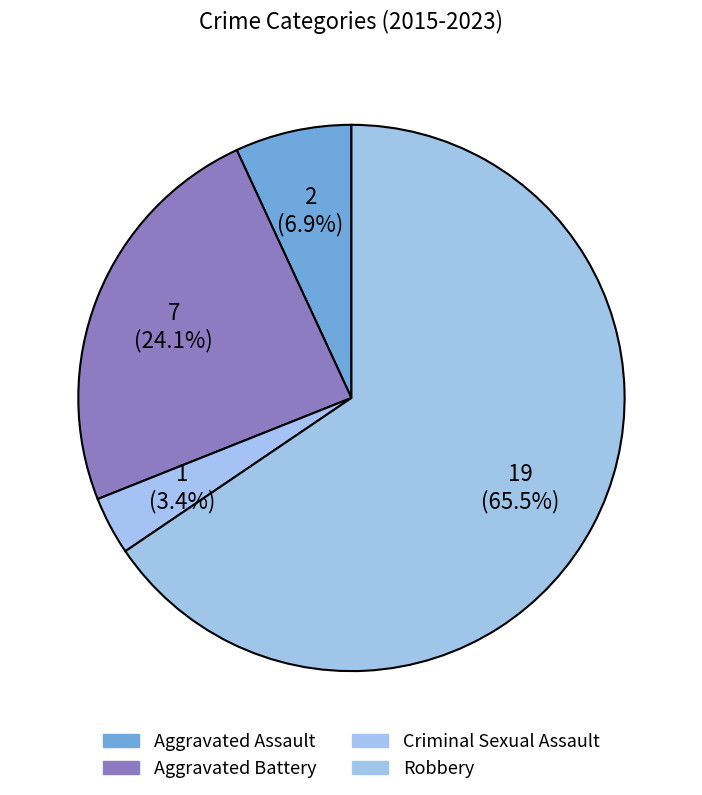

What is the smallest slice in the pie chart?

Criminal Sexual Assault